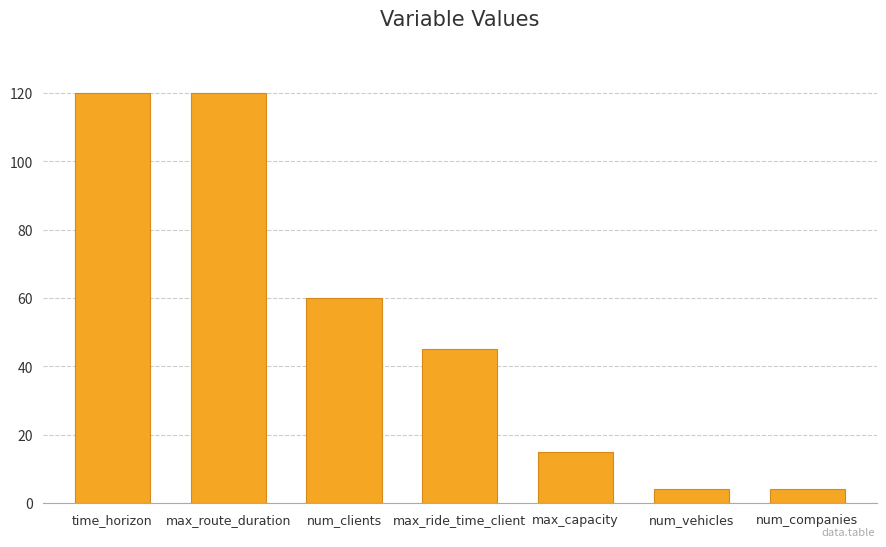

What is the difference between the second highest and minimum values?

116